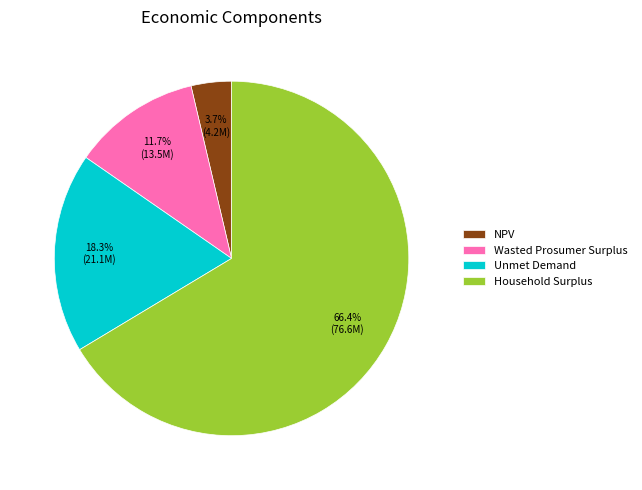

Does Wasted Prosumer Surplus represent more than half of the total?

No